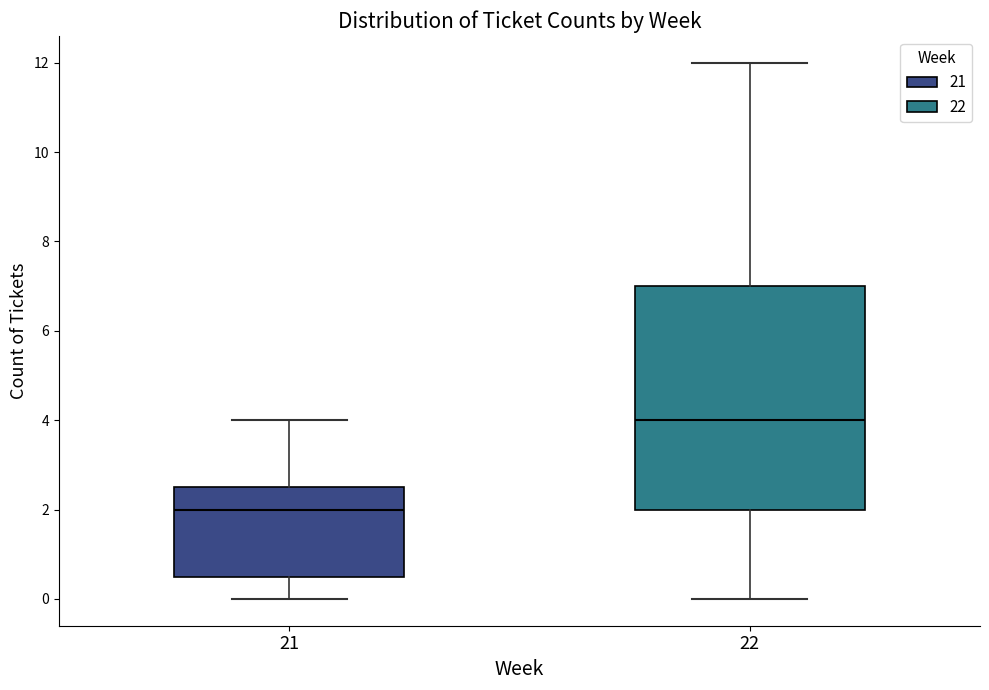

Reading left to right, transcribe this box plot: for each box, give where its median line is, the range the box spans, and where its two whiskers end, as read against the y-axis. The values are not printed on the chart, so give them approximately, as read against the axis.

21: median 2.0, box 0.6 to 2.6, whiskers 0.0 to 4.0
22: median 4.0, box 2.0 to 7.0, whiskers 0.0 to 12.0